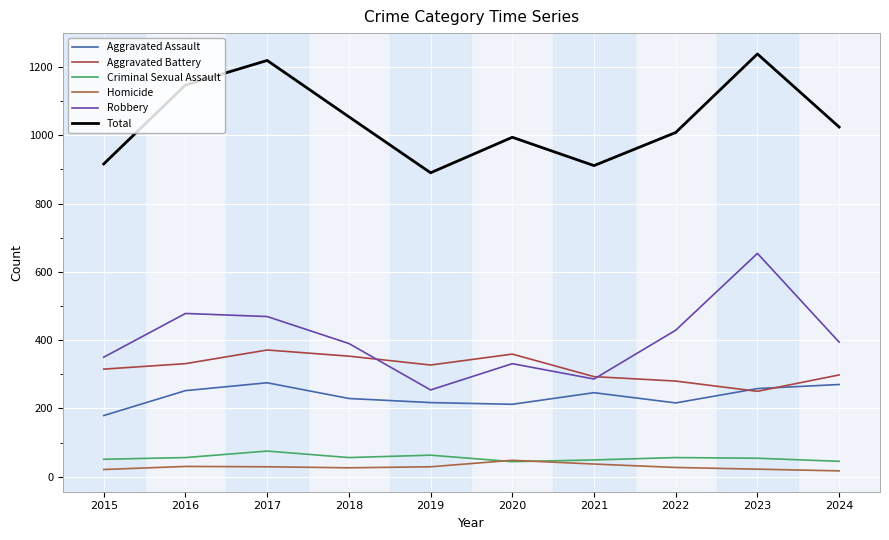

Reading left to right, extract all data points from this chart.

Aggravated Assault: 179	252	275	229	217	212	246	216	258	270
Aggravated Battery: 315	331	371	353	327	359	293	280	250	298
Criminal Sexual Assault: 51	56	75	56	63	44	49	56	54	45
Homicide: 21	30	29	26	29	48	37	27	22	17
Robbery: 350	478	469	390	254	331	286	429	654	394
Total: 916	1147	1219	1054	890	994	911	1008	1238	1024